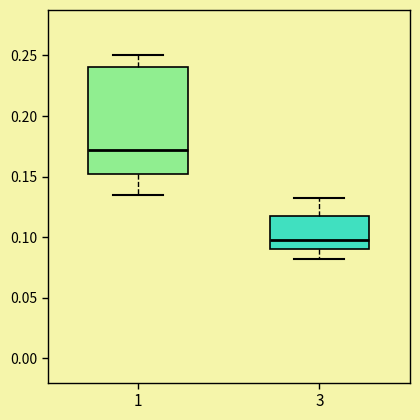

Which box has the highest median line?

1